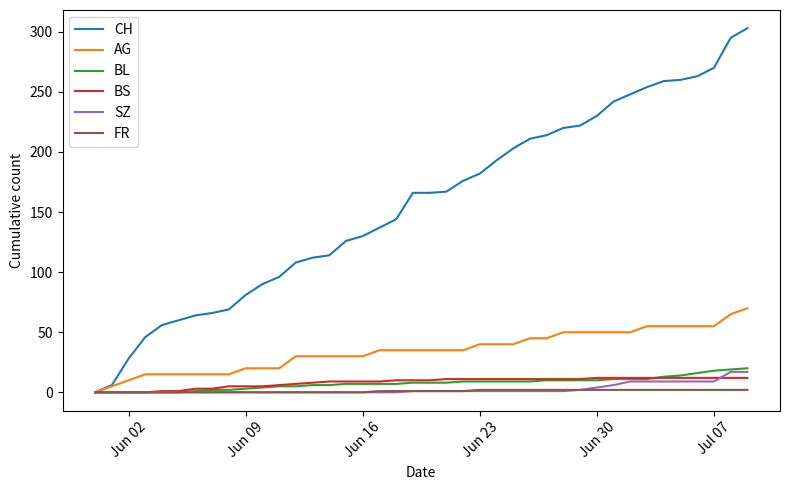

What is the greatest value displayed?

303